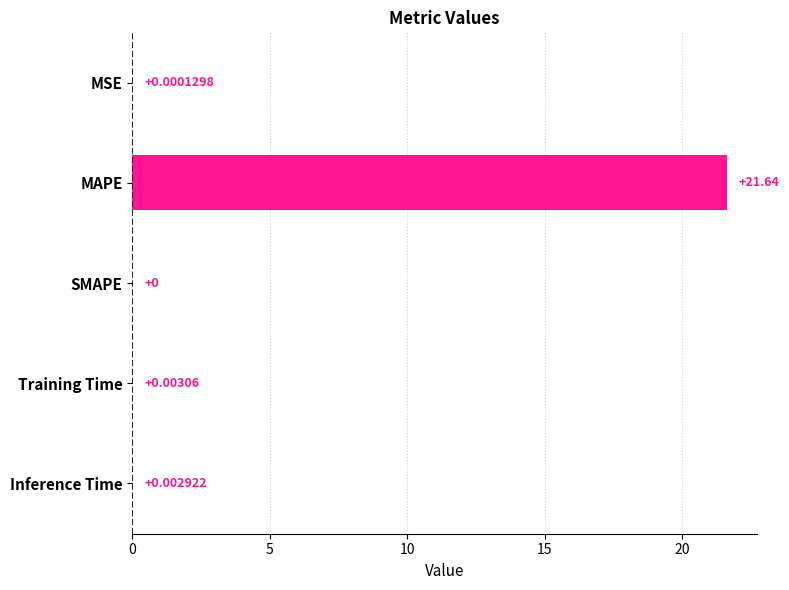

Which has a higher value, Inference Time or MAPE?

MAPE